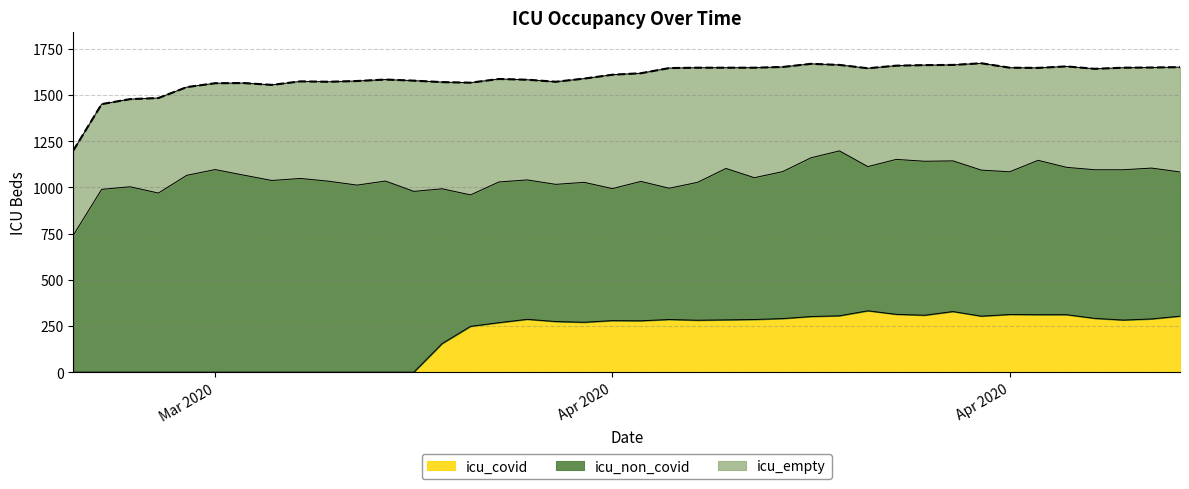

At which label does icu_non_covid first exceed 816?

1